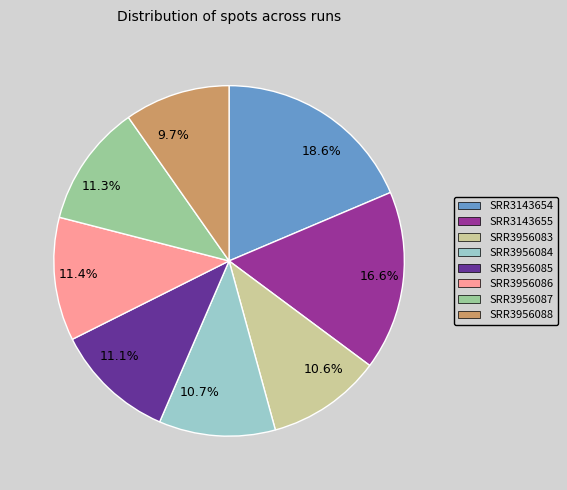

Is there a majority slice in this chart?

No